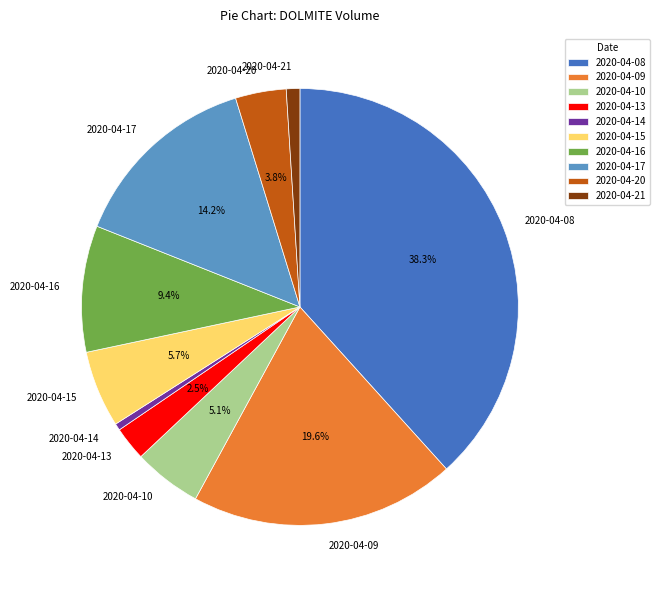

Which has a higher value, 2020-04-16 or 2020-04-10?

2020-04-16